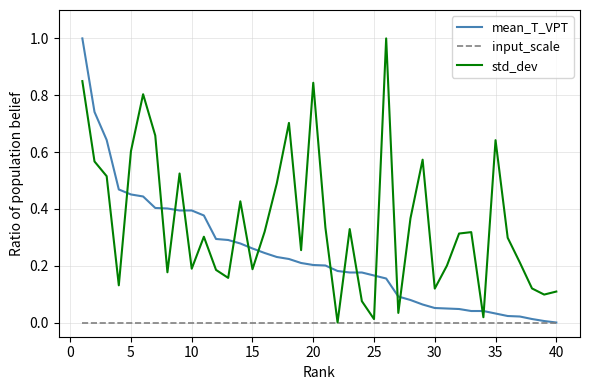

Rank the series by their average value, from highest to lowest.

std_dev, mean_T_VPT, input_scale